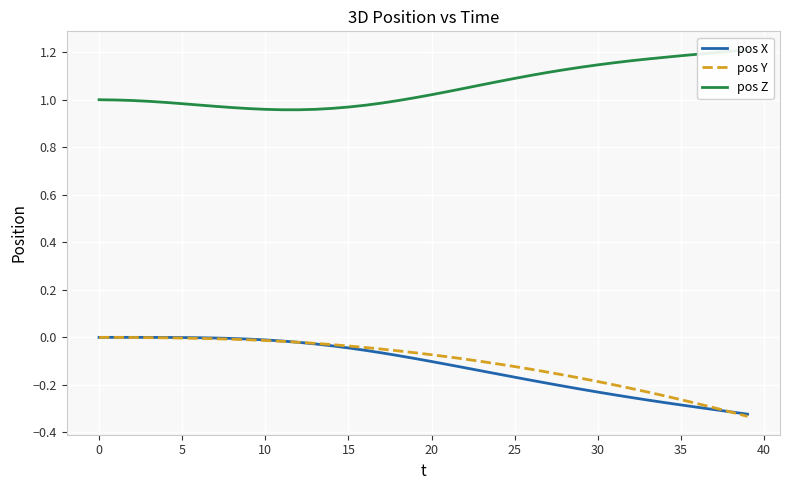

What is the smallest value displayed?

-0.3